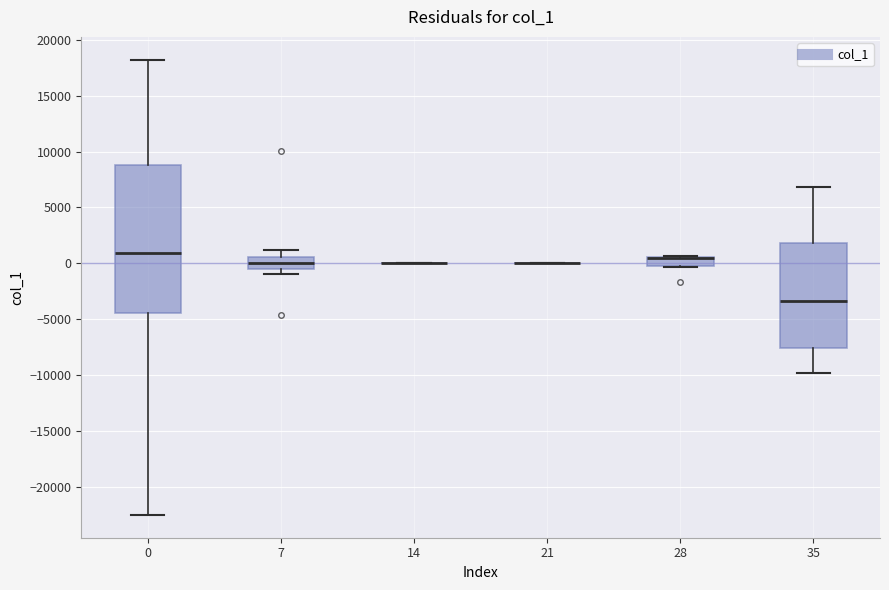

Reading left to right, transcribe this box plot: for each box, give where its median line is, the range the box spans, and where its two whiskers end, as read against the y-axis. The values are not printed on the chart, so give them approximately, as read against the axis.

0: median 1000, box -4500 to 9000, whiskers -22500 to 18000
7: median 0, box -500 to 500, whiskers -1000 to 1000
14: box collapsed to a line at 0, whiskers 0 to 0
21: box collapsed to a line at 0, whiskers 0 to 0
28: median 500 (drawn on the box's upper edge), box -500 to 500, whiskers -500 to 500
35: median -3500, box -7500 to 2000, whiskers -10000 to 7000